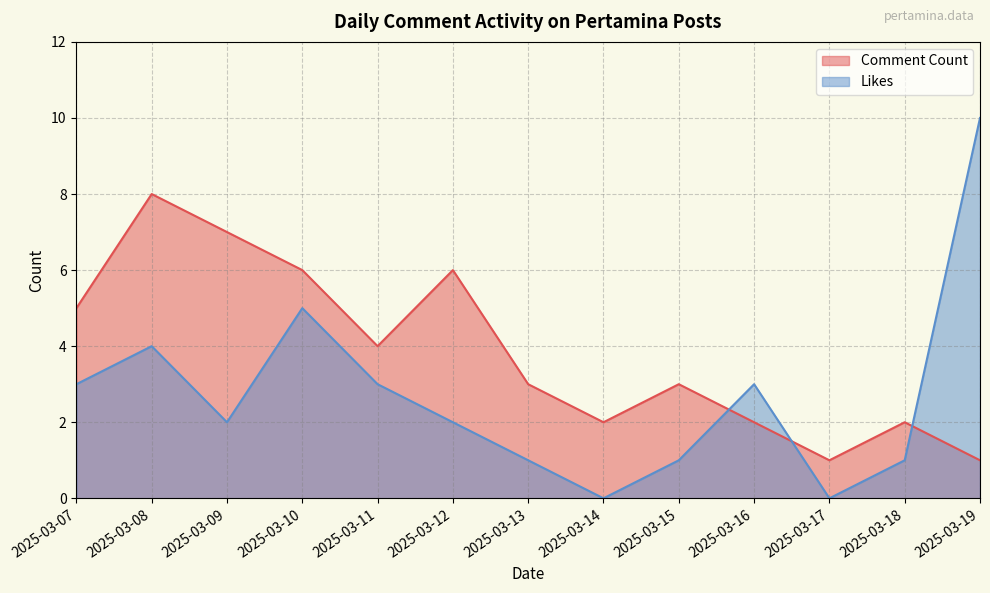

List the series in order of their overall mean, lowest first.

Likes, Comment Count